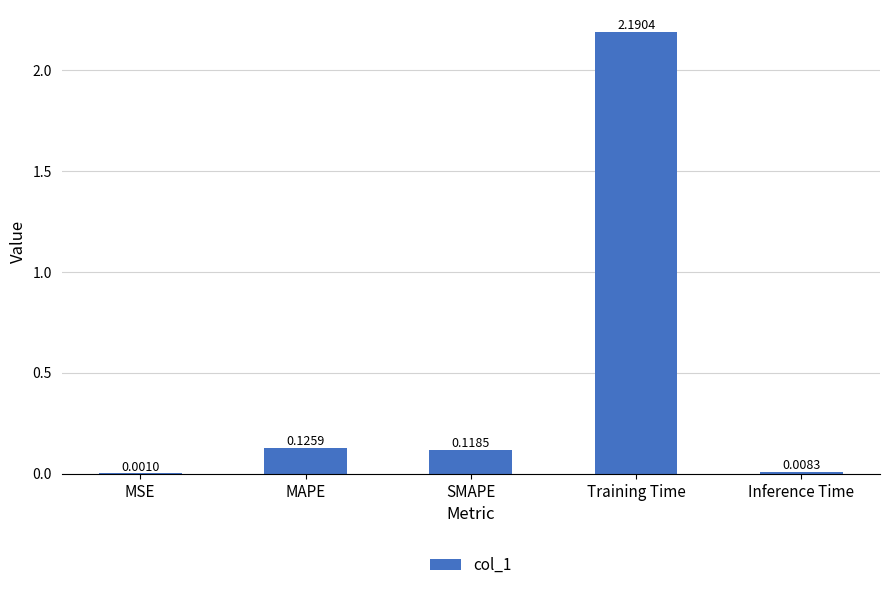

What is the maximum value shown in the chart?

2.2